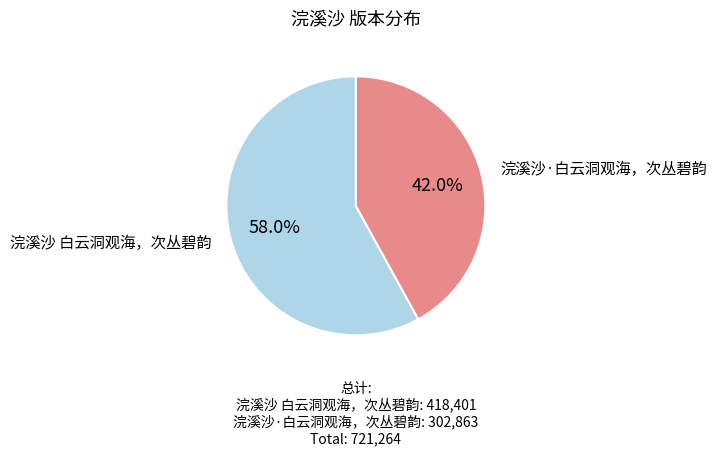

Does any single category account for the majority?

Yes